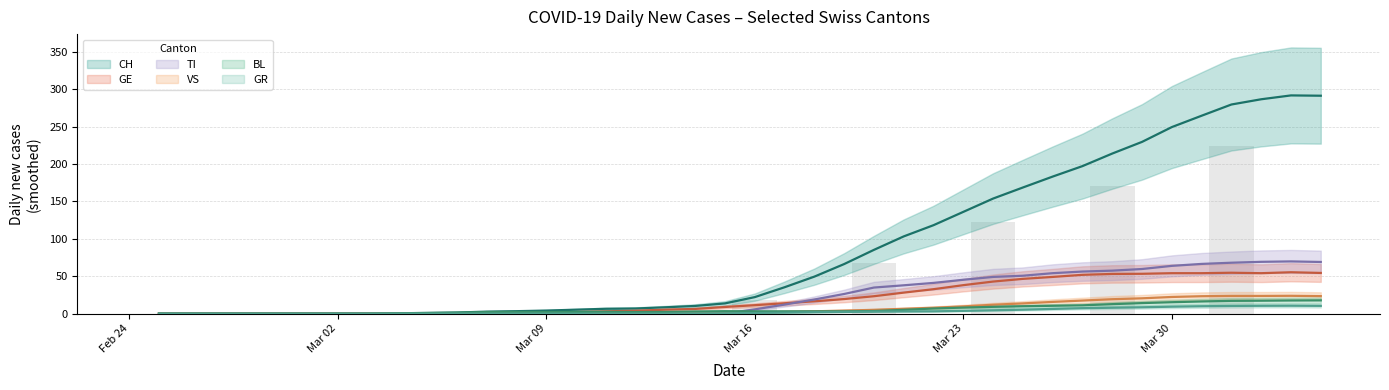

At how many categories does at least one series exceed 95?

15